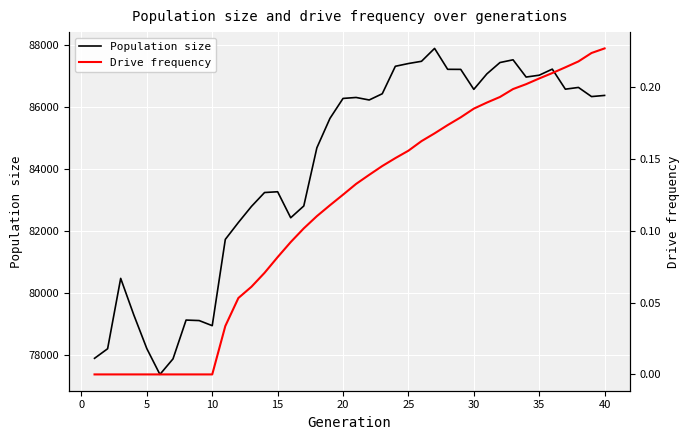

List the series in order of their peak value, highest first.

Population size, Drive frequency